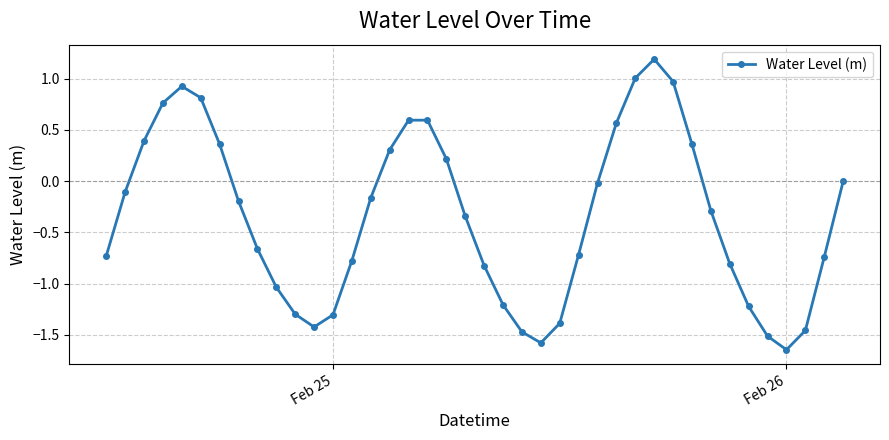

Count the number of data series in this chart.

1